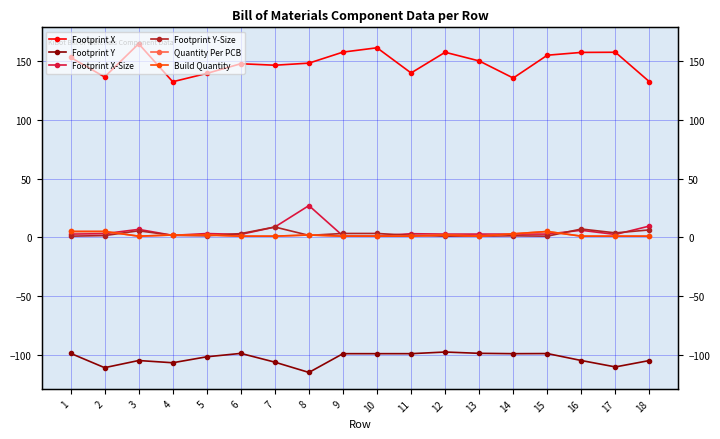

What is the value of the Footprint X point at the 13th from the left?

150.4